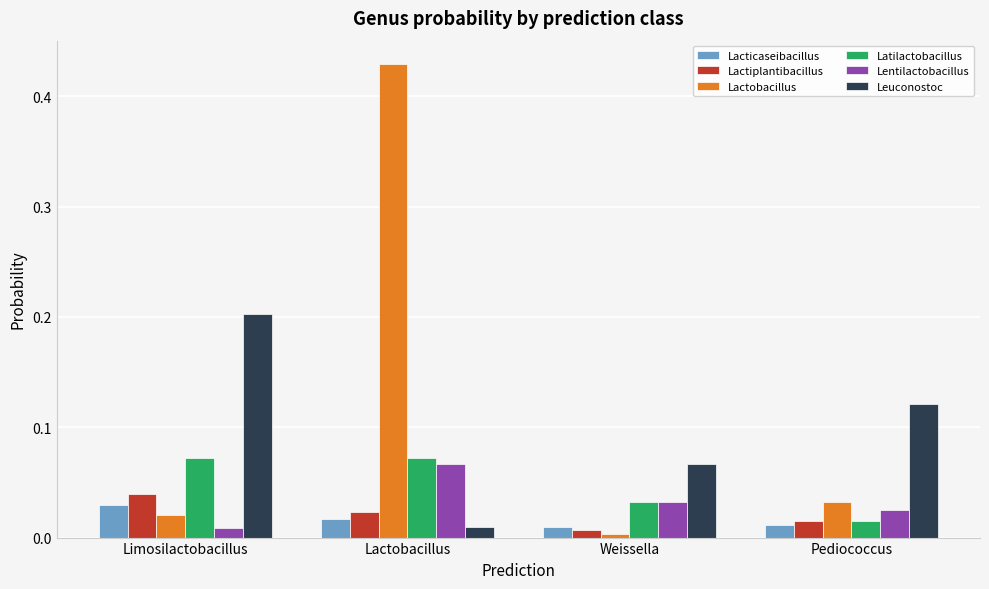

Which series has the largest total across all categories?

Lactobacillus